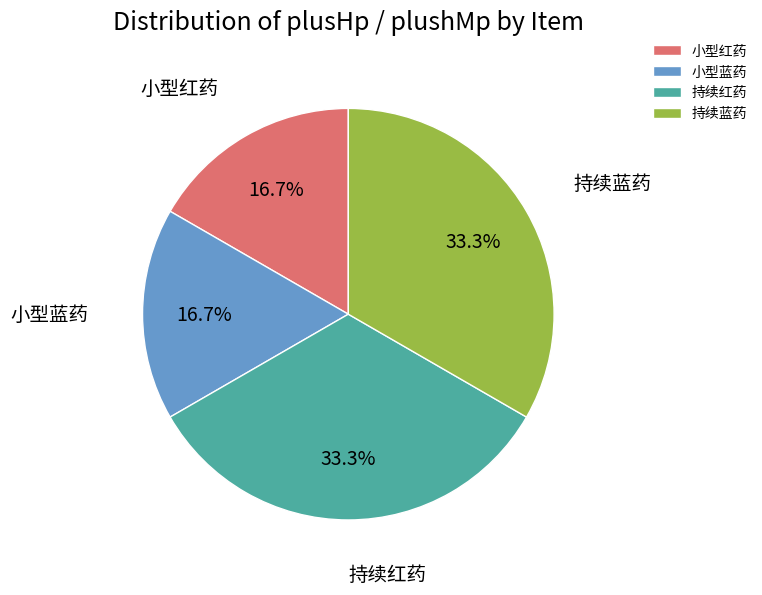

To the nearest percent, what portion does 持续蓝药 represent?

33%